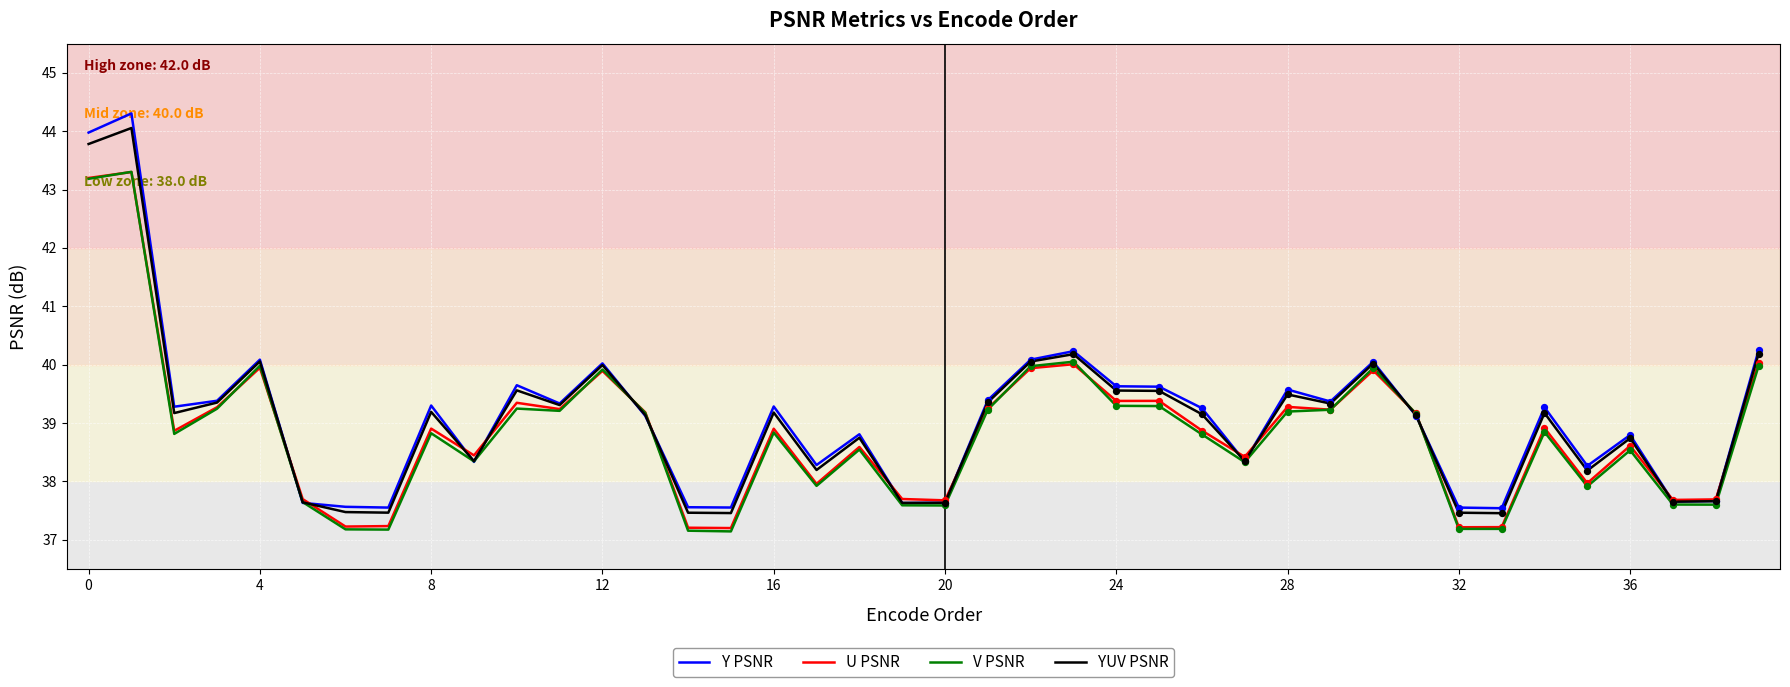

What is the lowest value of the Y PSNR series?

37.5